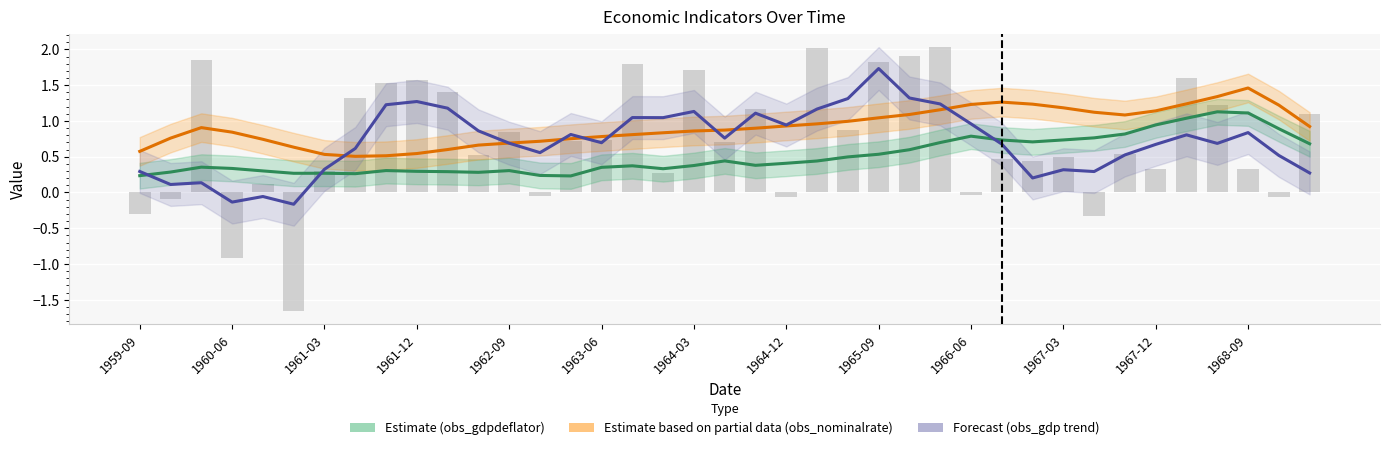

The obs_gdp_trend series shows 0.5 at 32. True or false?

True